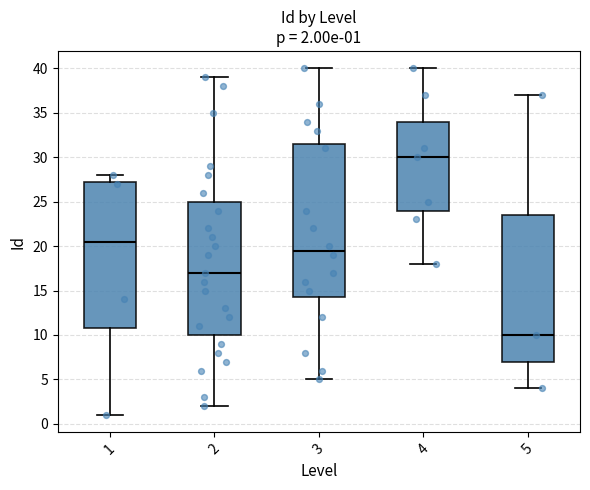

Which box's median line is the highest?

4